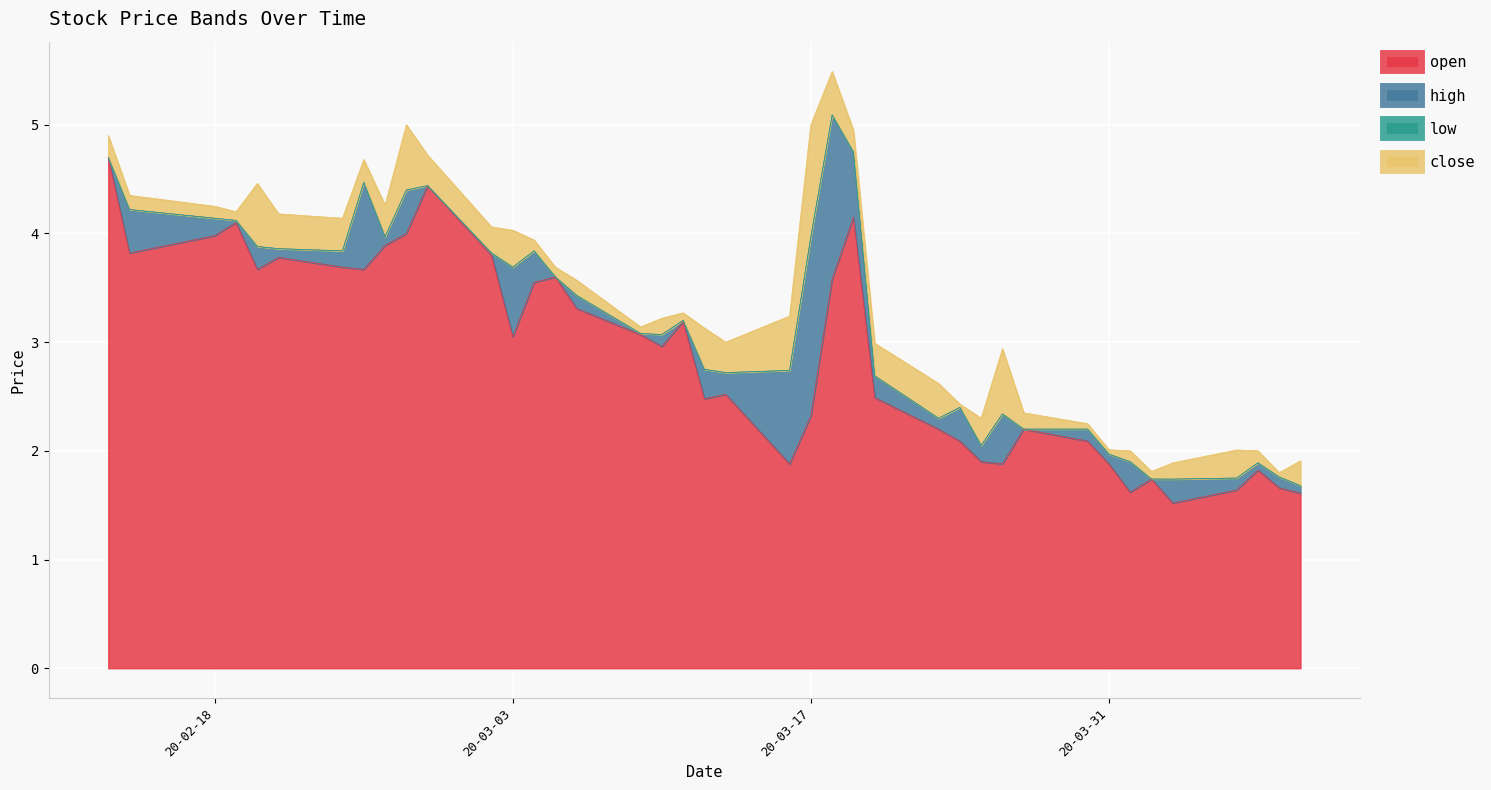

Is it true that open equals 4.8 at 2020-03-04?

False